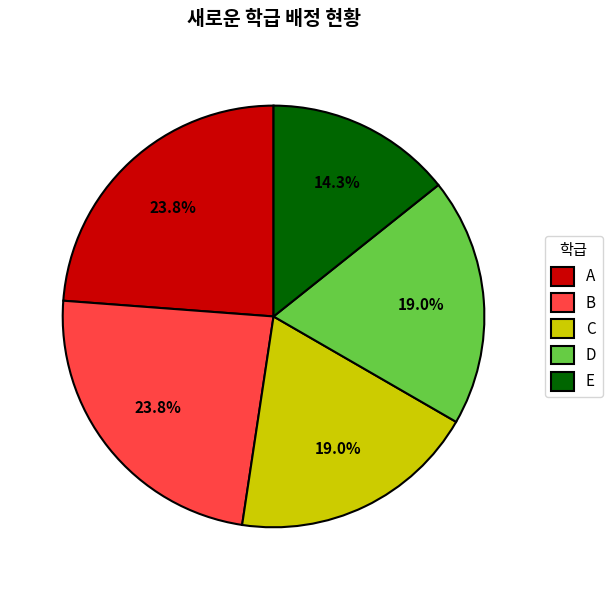

Combined, do C and E account for over 50%?

No